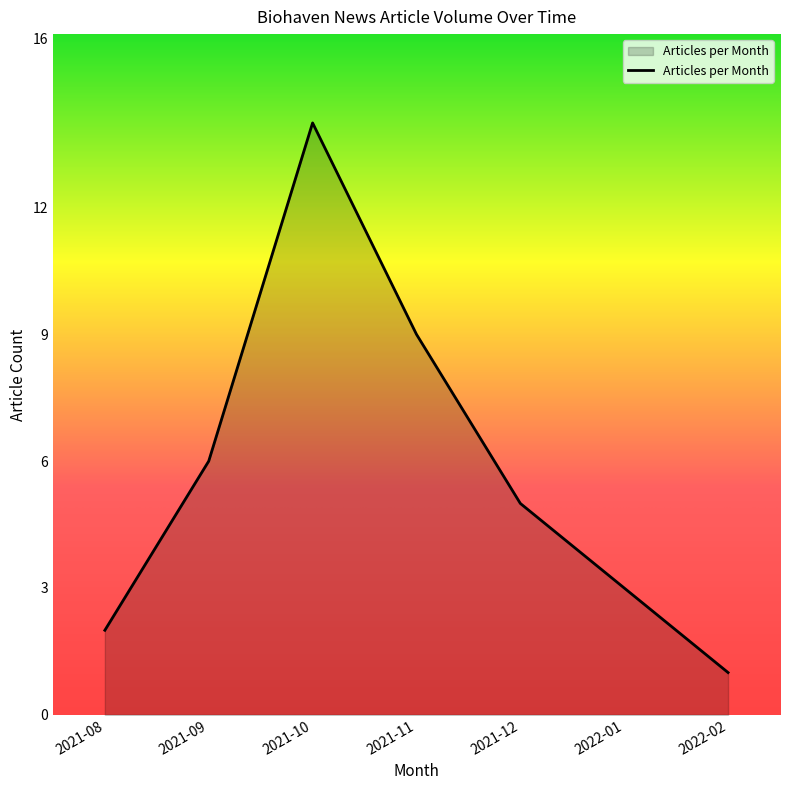

How many lines are shown in the chart?

1